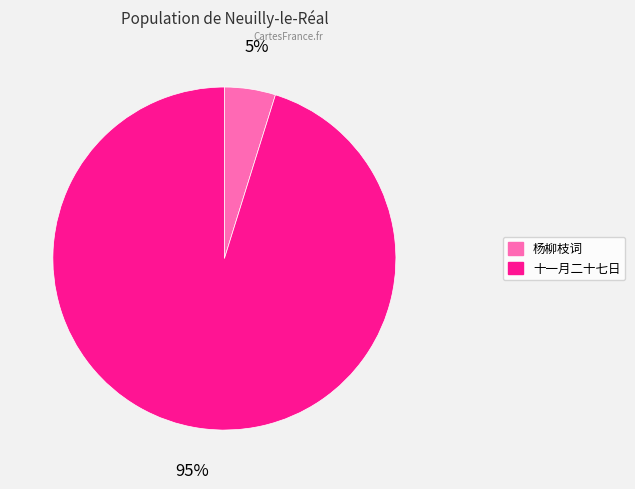

To the nearest percent, what is the difference between the largest and smallest slice percentages?

90%